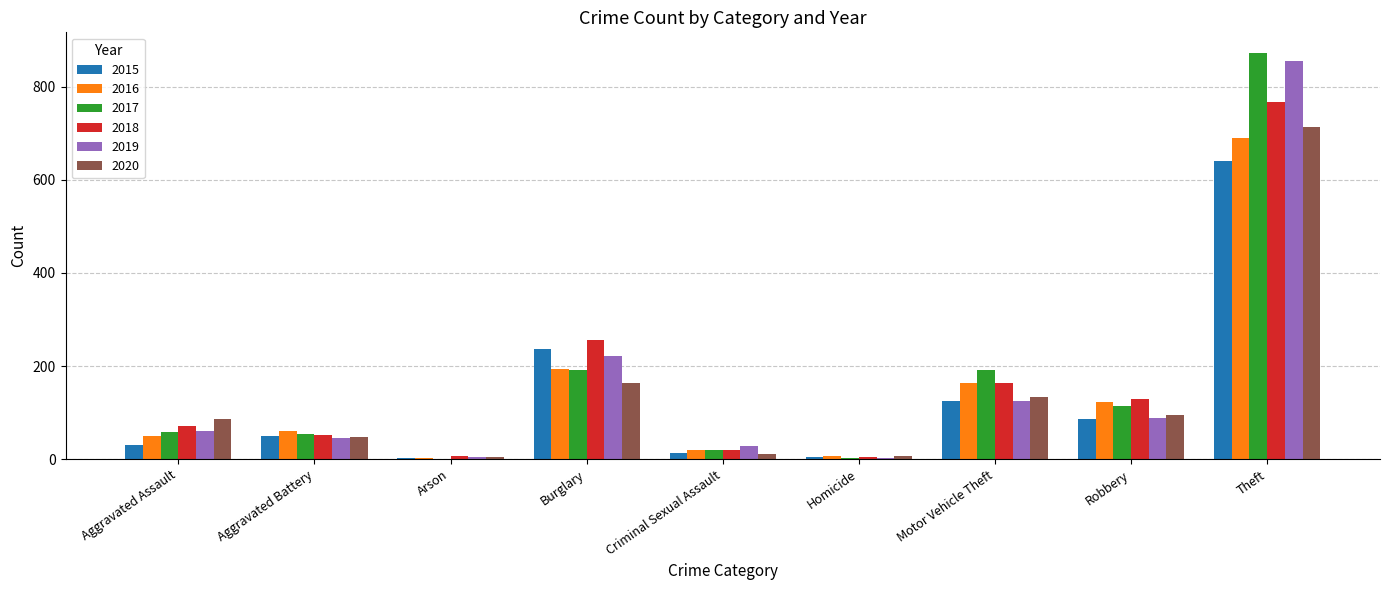

The 2019 series shows 78 at Aggravated Battery. True or false?

False